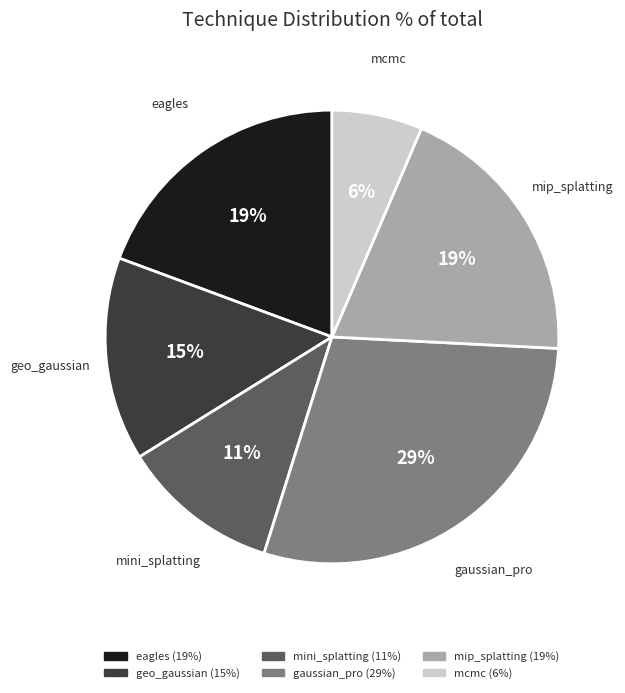

Which has a higher value, gaussian_pro or mini_splatting?

gaussian_pro